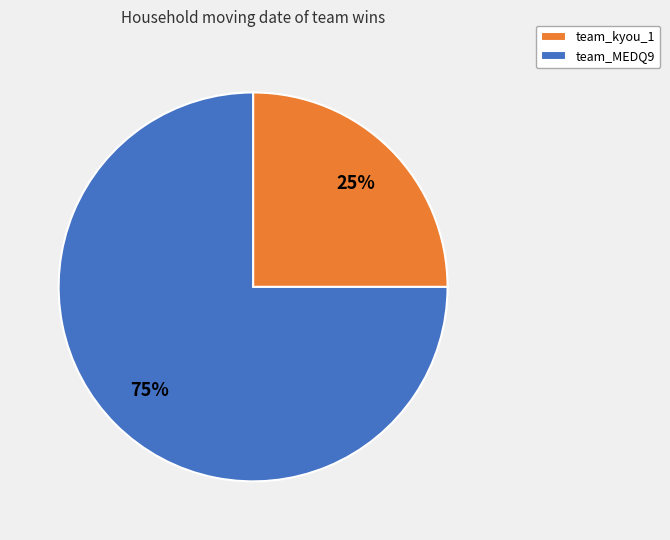

To the nearest percent, what portion does team_MEDQ9 represent?

75%